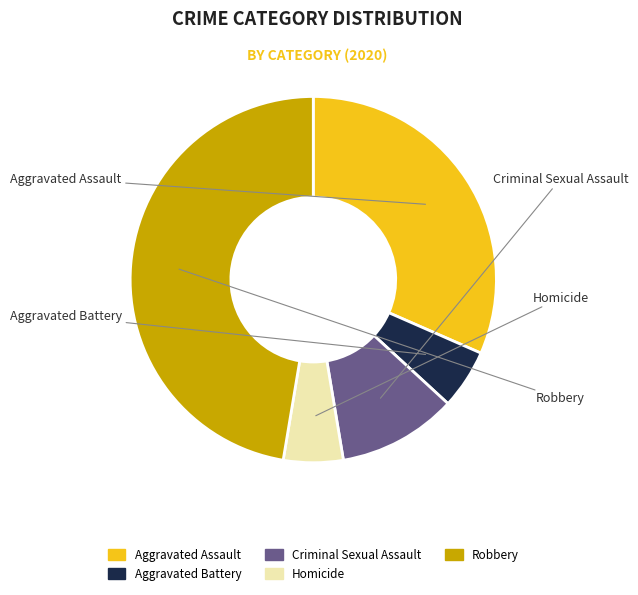

Rank the categories by value from highest to lowest.

Robbery, Aggravated Assault, Criminal Sexual Assault, Aggravated Battery, Homicide